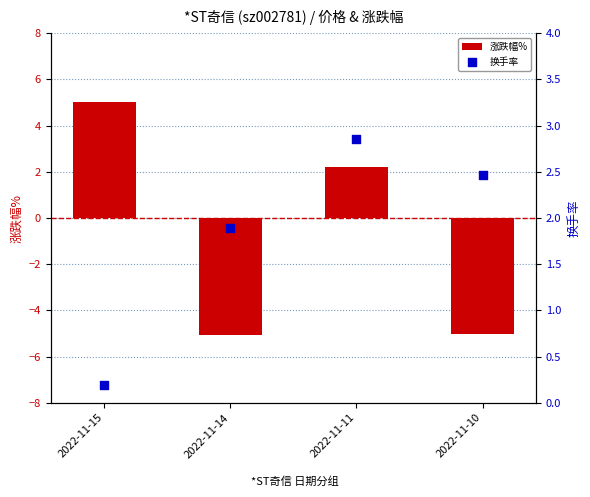

Which series contains the lowest Y value?

涨跌幅%